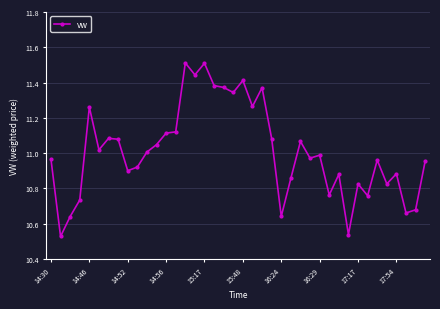

What is the maximum value shown in the chart?

11.5